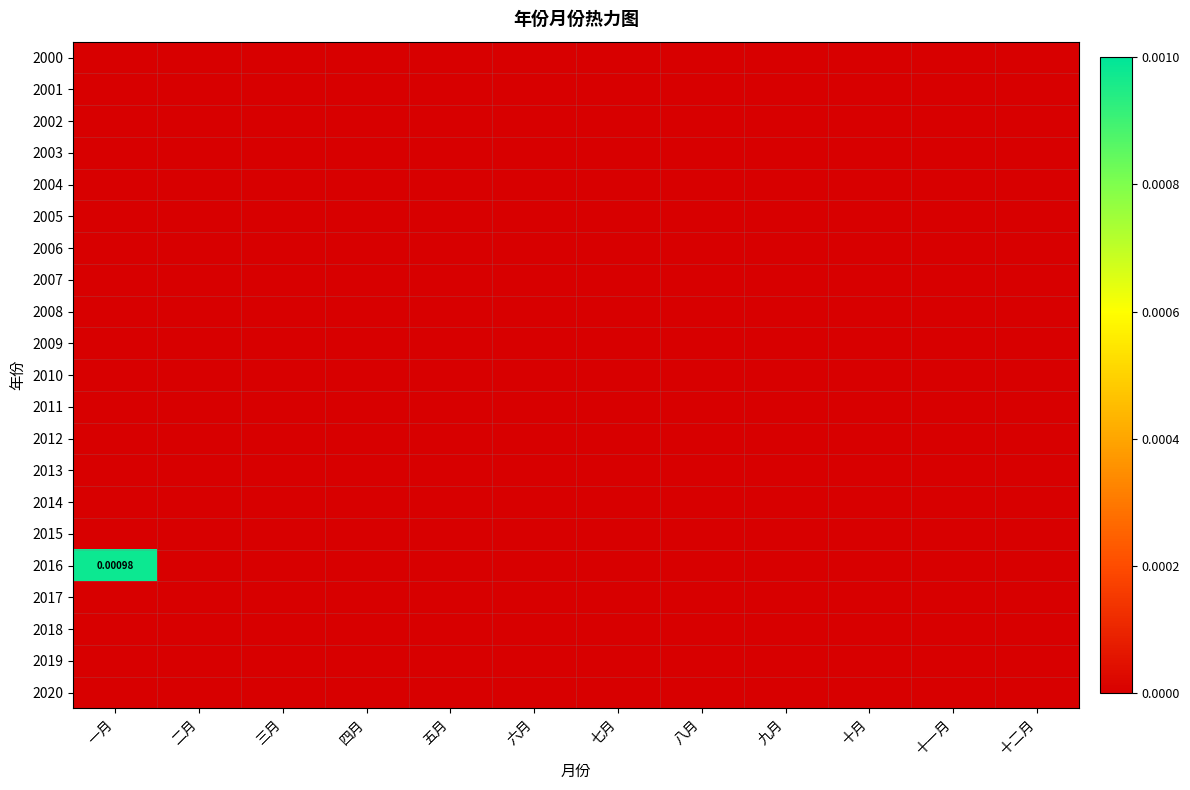

Which series has the largest total across all categories?

2016